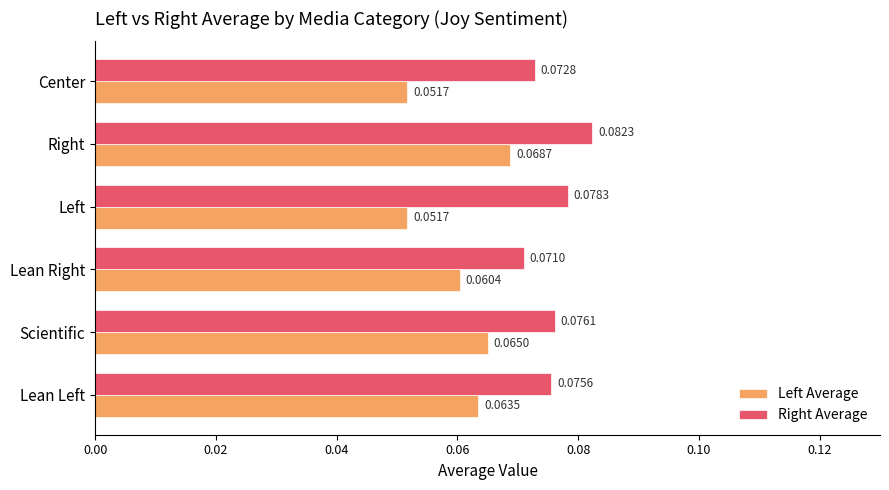

What is the sum of all Right Average values?

0.5